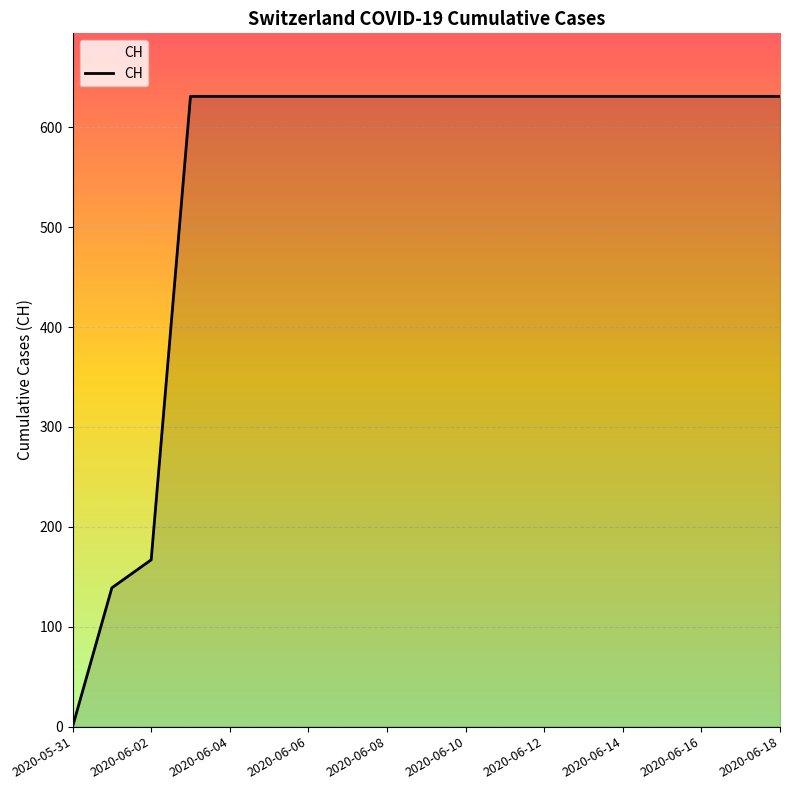

What is the maximum value shown in the chart?

631